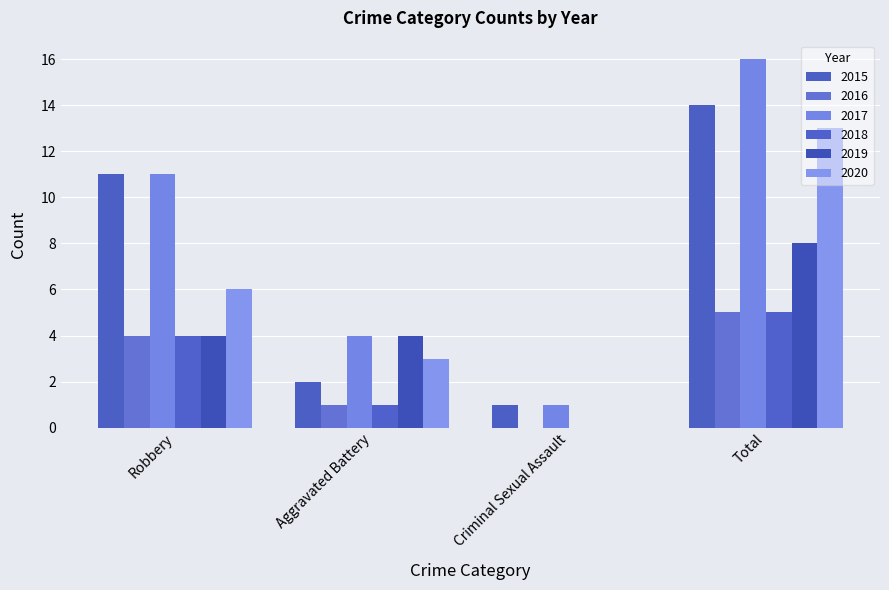

What is the total value across all series at Robbery?

40